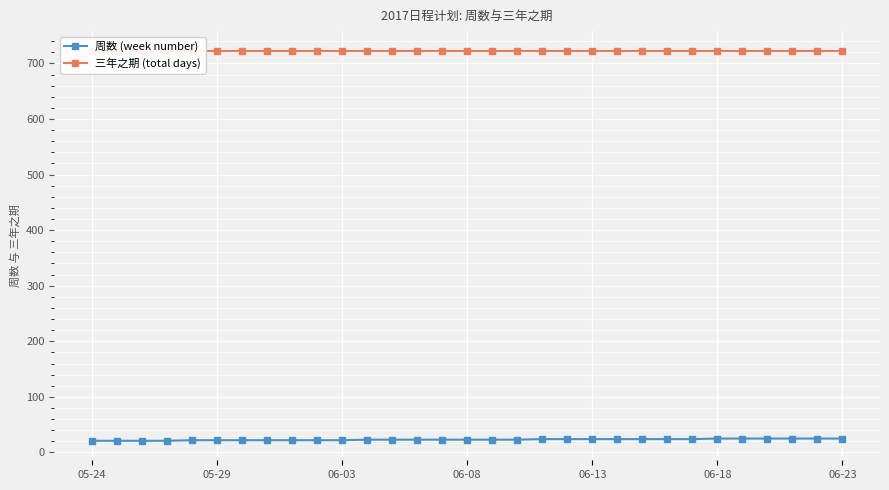

The value of 周数 (week number) at 06-23 is 25. True or false?

True